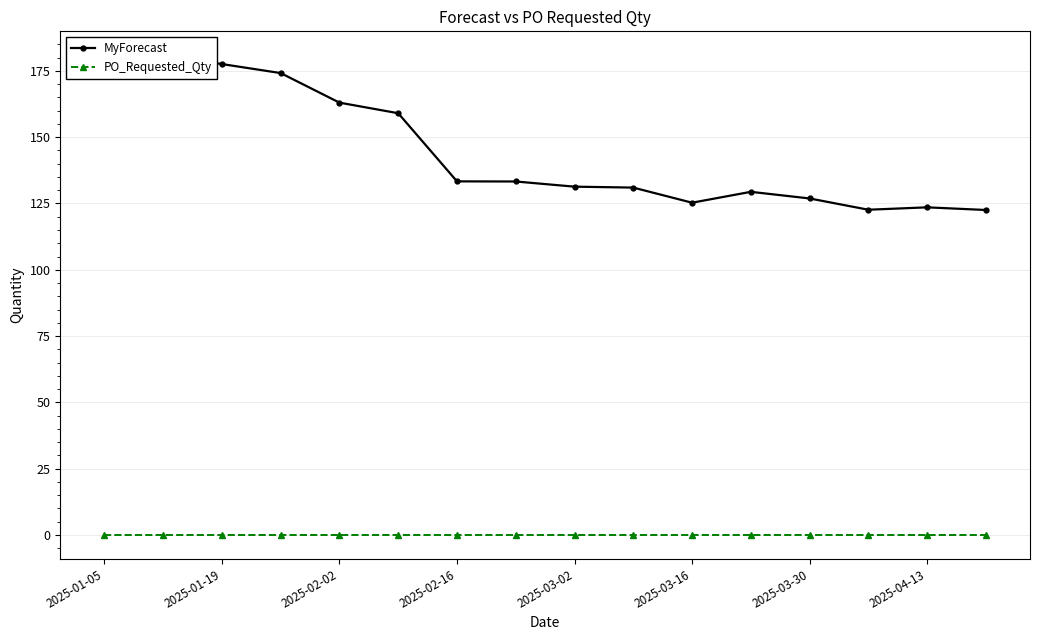

What is the difference between the maximum and minimum values in the MyForecast series?

58.4